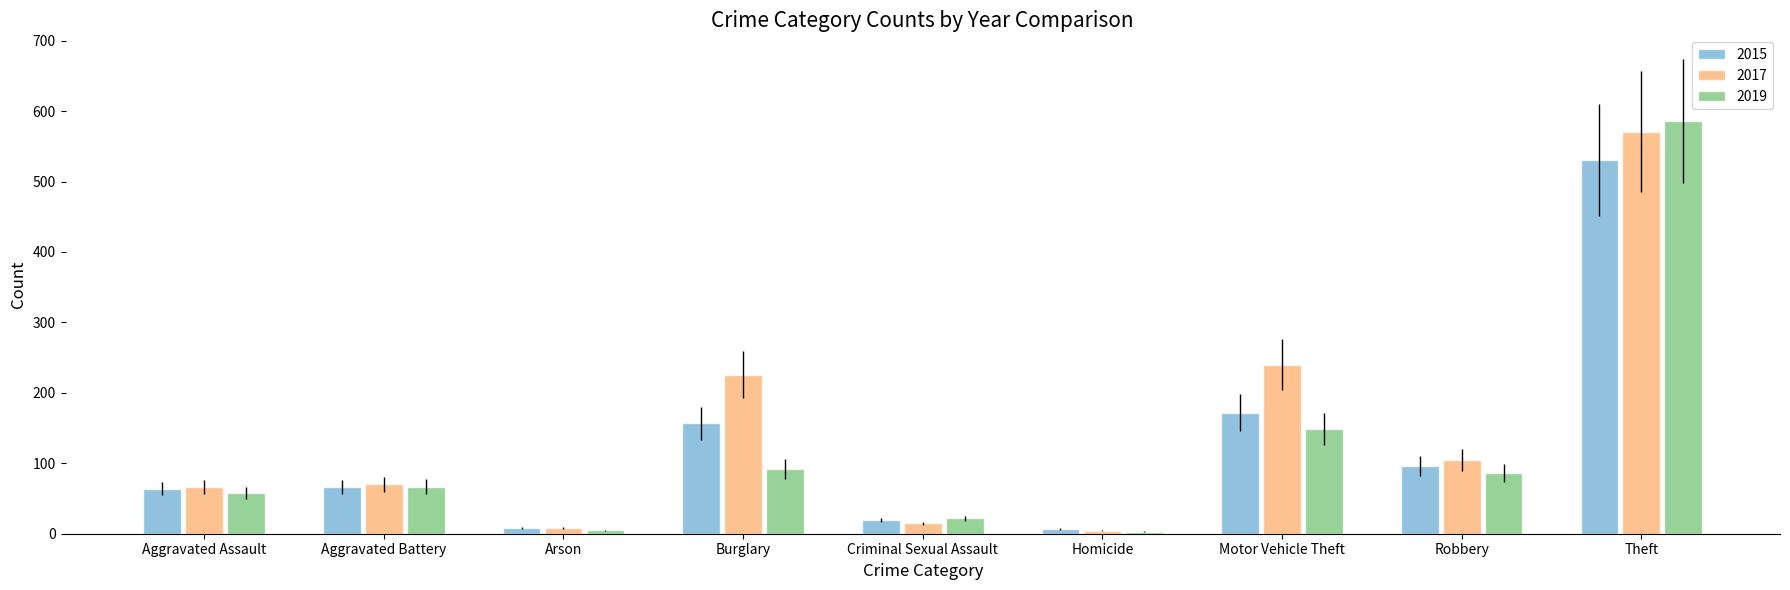

What position from the right is Burglary?

6